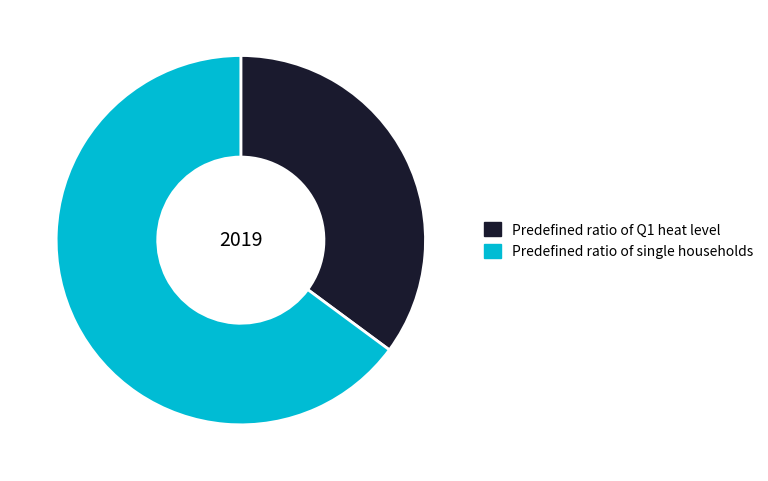

Which slice represents more than half of the pie?

Predefined ratio of single households